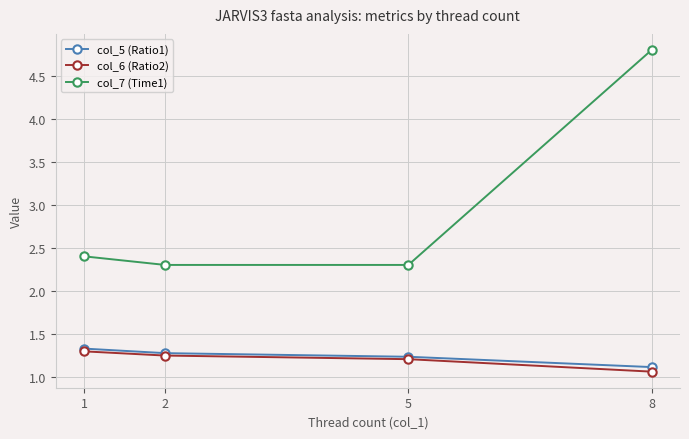

Is it true that col_5 (Ratio1) equals 1.2 at 5?

True